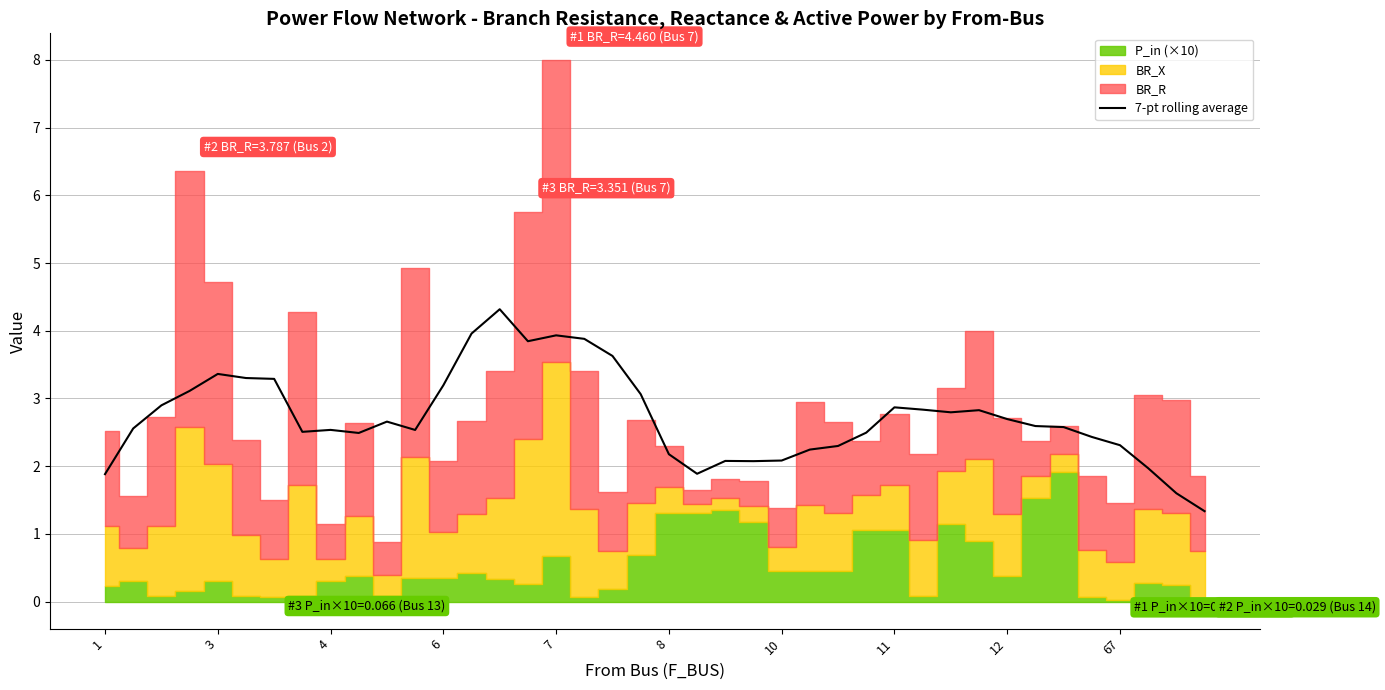

How many lines are shown in the chart?

1